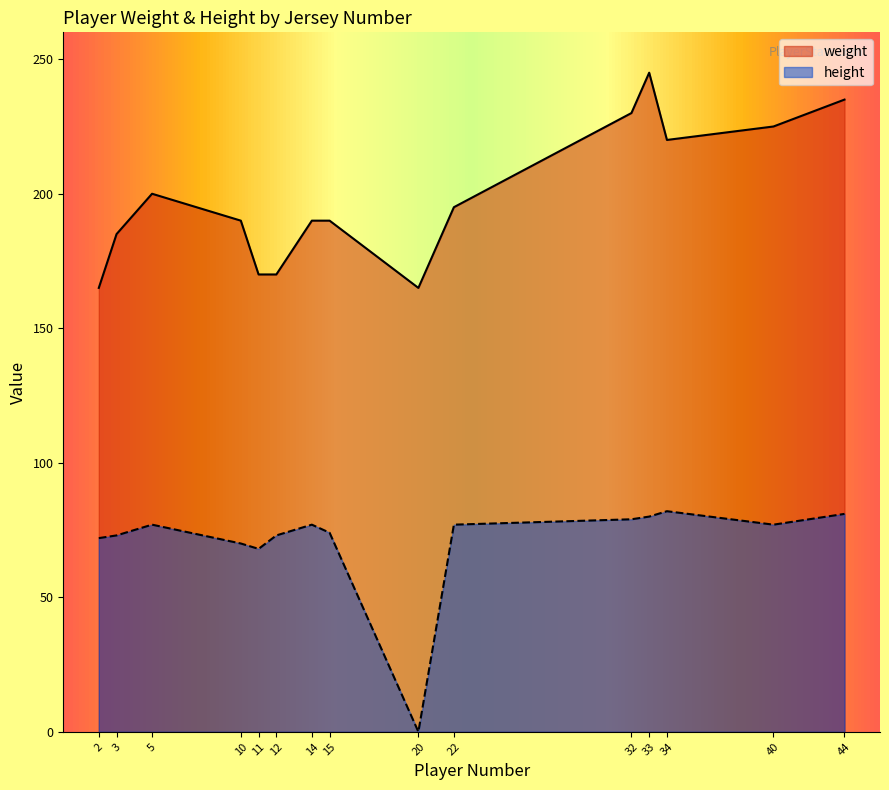

List the labels in order of height value, largest first.

34, 44, 33, 32, 5, 14, 40, 22, 15, 3, 12, 2, 10, 11, 20